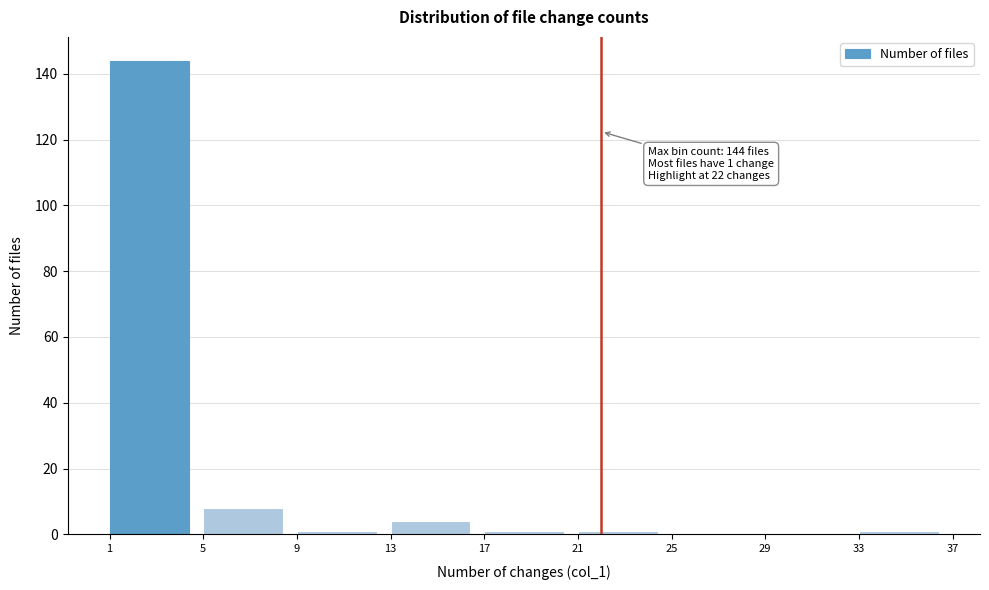

Which range on the x-axis has the tallest bar?

1 to 5